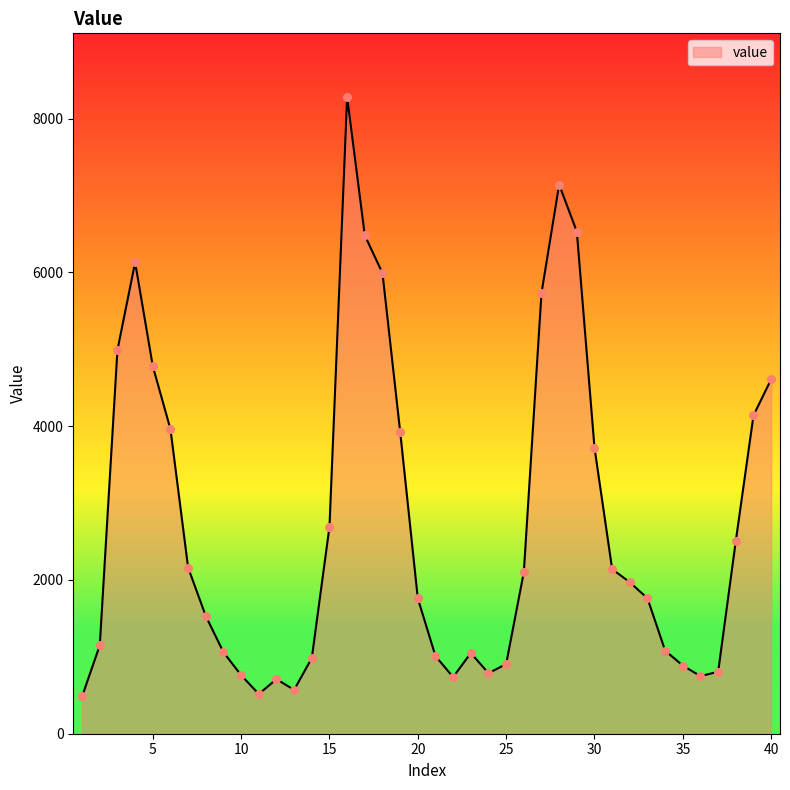

What is the difference between the maximum and minimum values?

7795